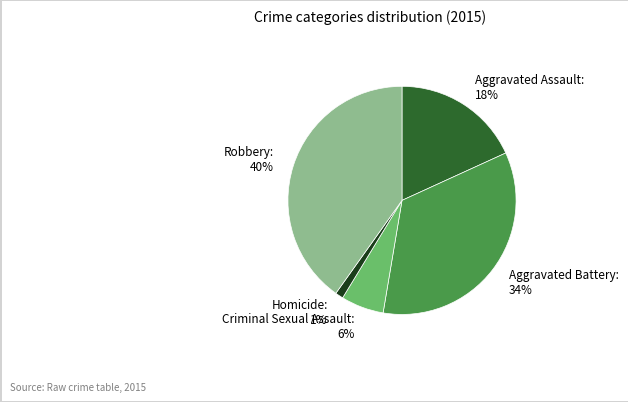

To the nearest percent, what is the difference between the Aggravated Battery and Robbery slice percentages?

6%